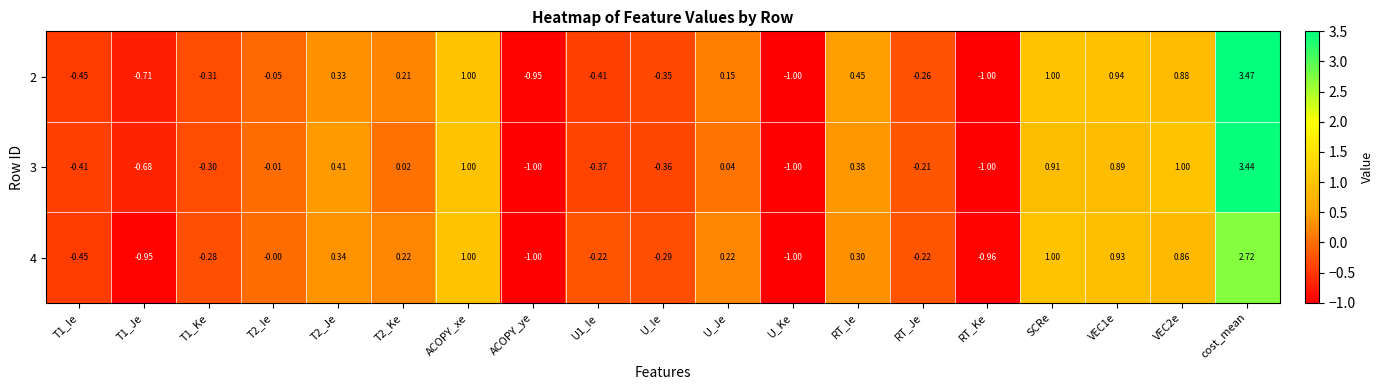

At which category is the sum across all series the highest?

cost_mean